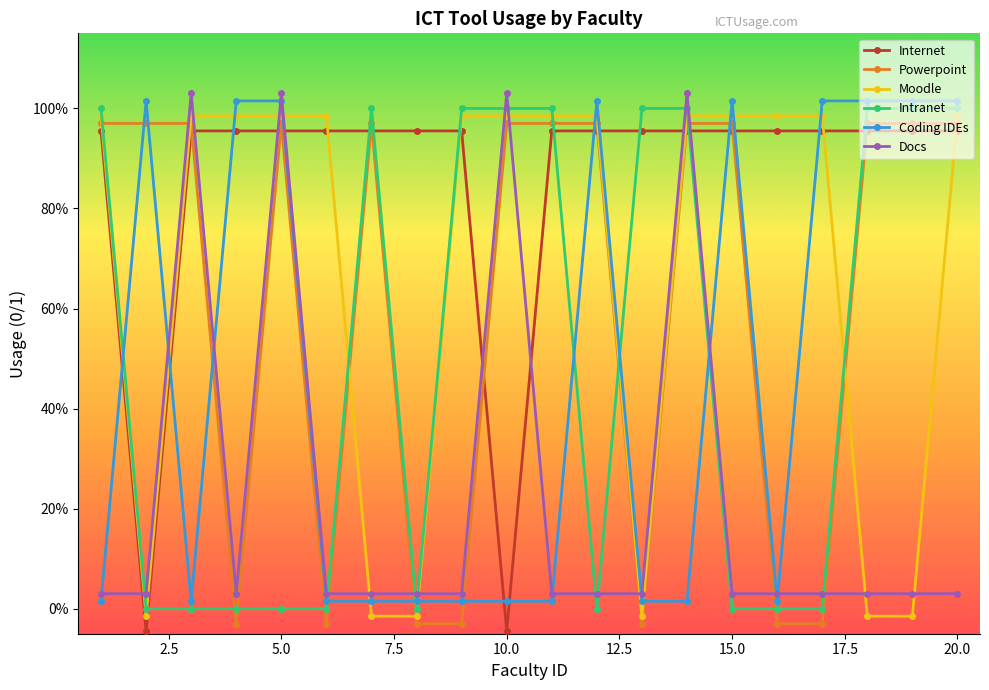

How many series are shown in this chart?

6